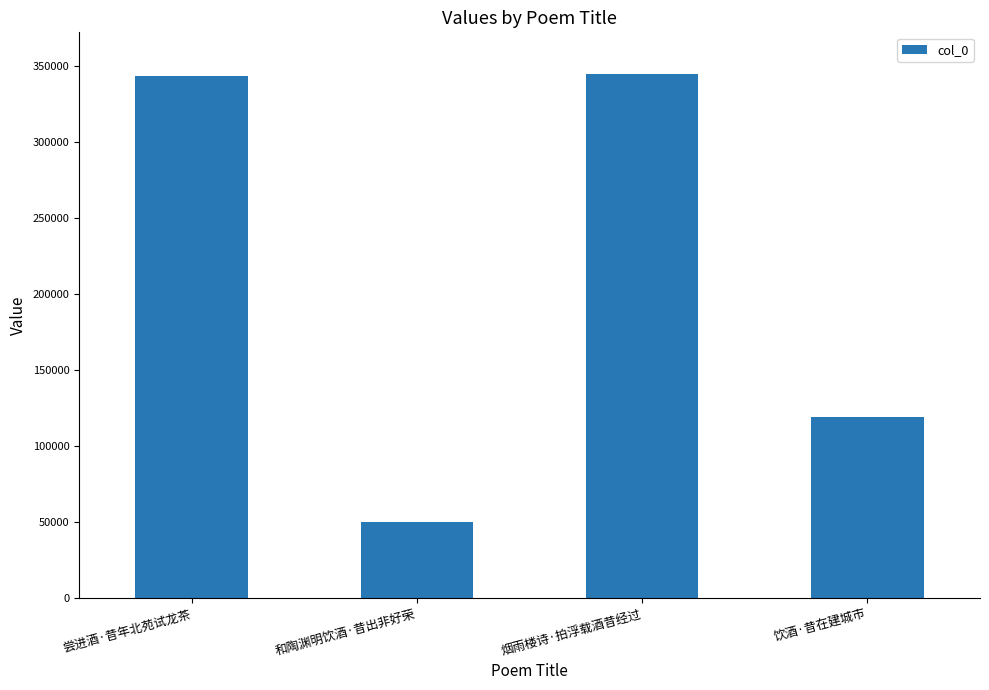

What is the average value?

214398